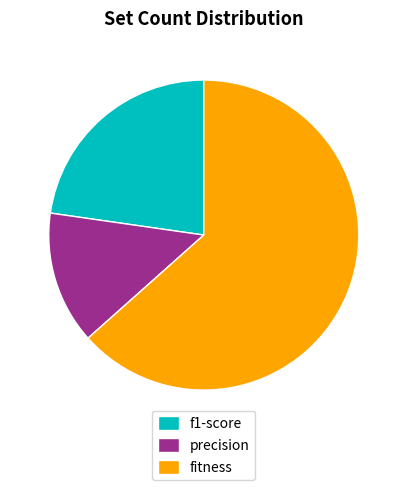

True or false: f1-score accounts for 15% of the total.

False